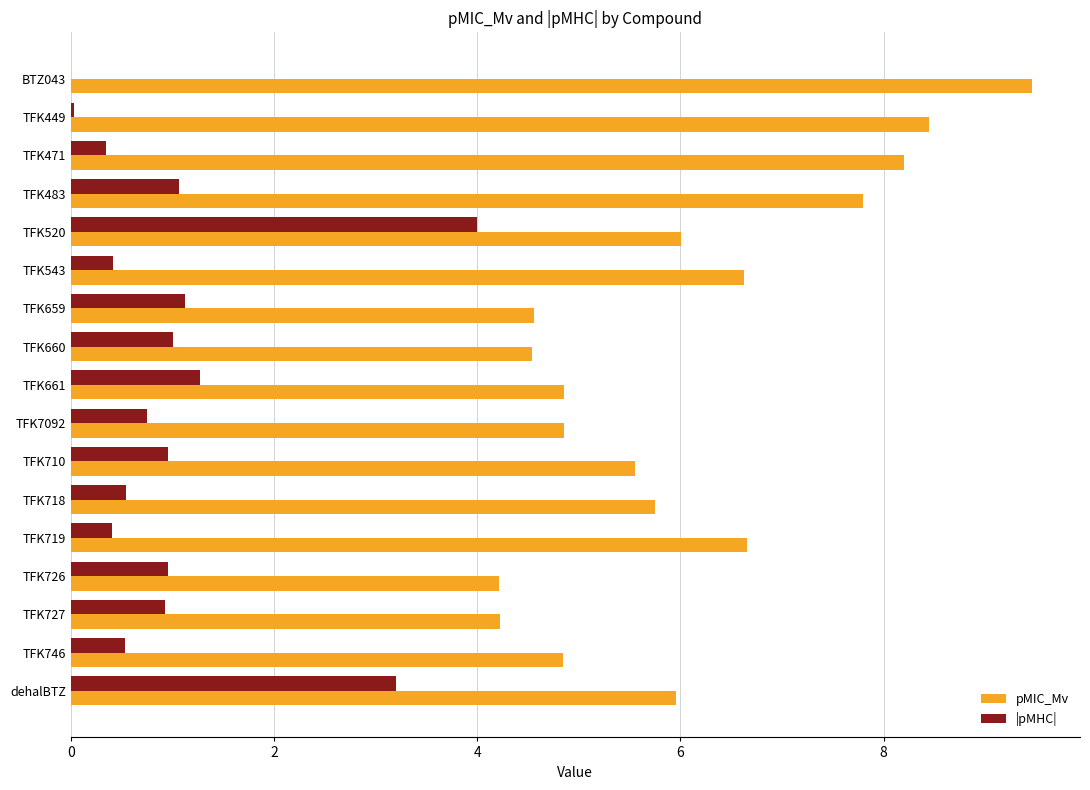

What is the sum of the |pMHC| values at TFK710 and TFK543?

1.4